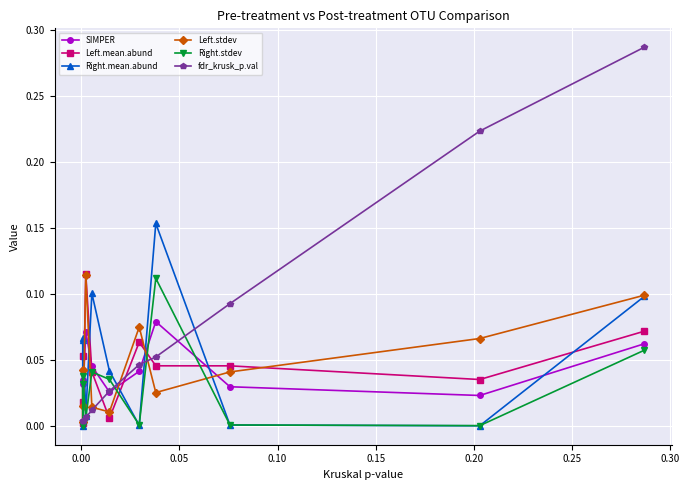

Which series has the widest spread of values?

fdr_krusk_p.val